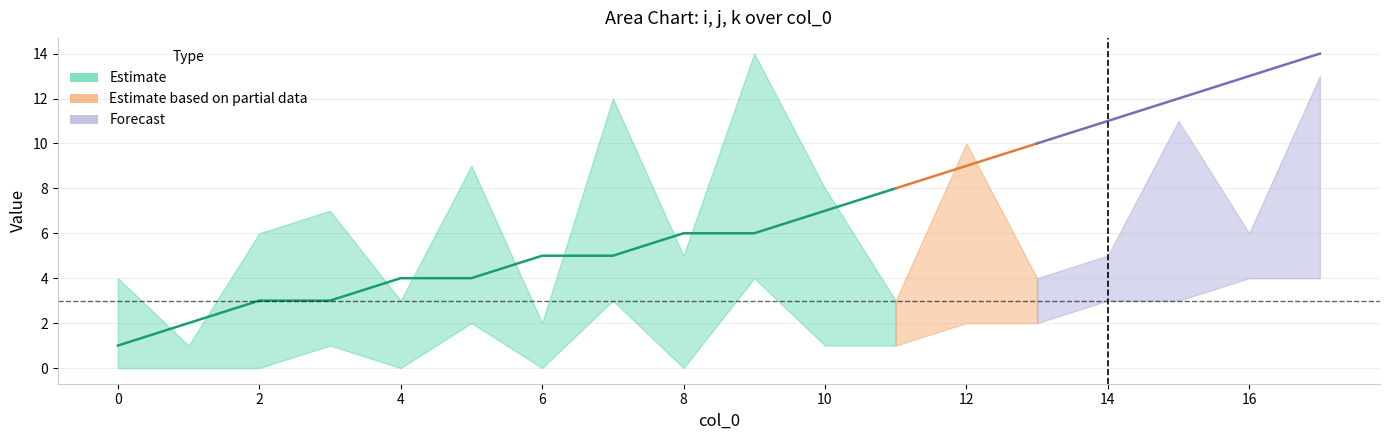

How many k values are between 0 and 3?

15